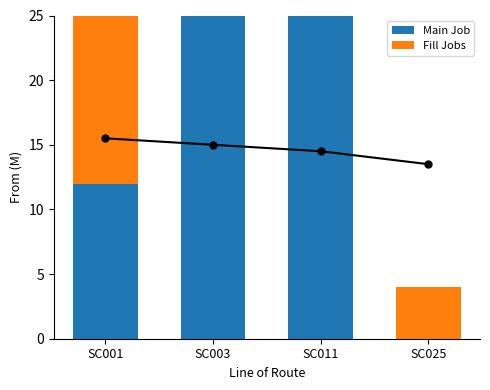

Reading left to right, extract all data points from this chart.

Main Job: 12	73	84	0
Fill Jobs: 13	26	5	4